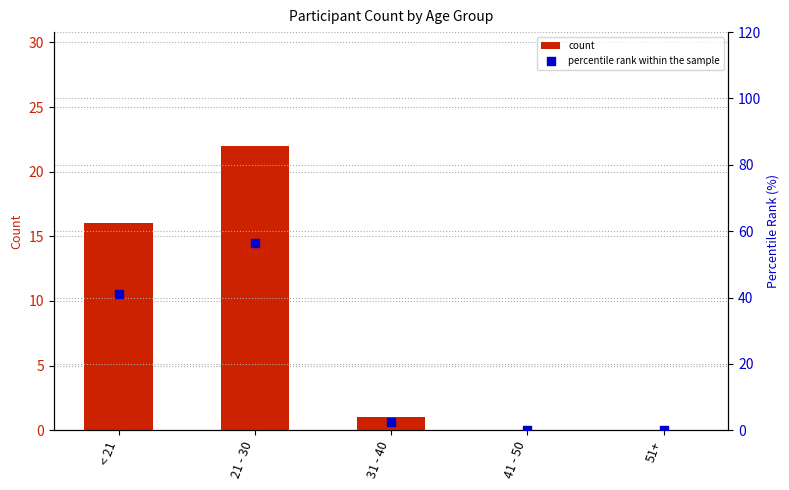

Which series has the largest Y range (max minus min)?

percentile rank within the sample